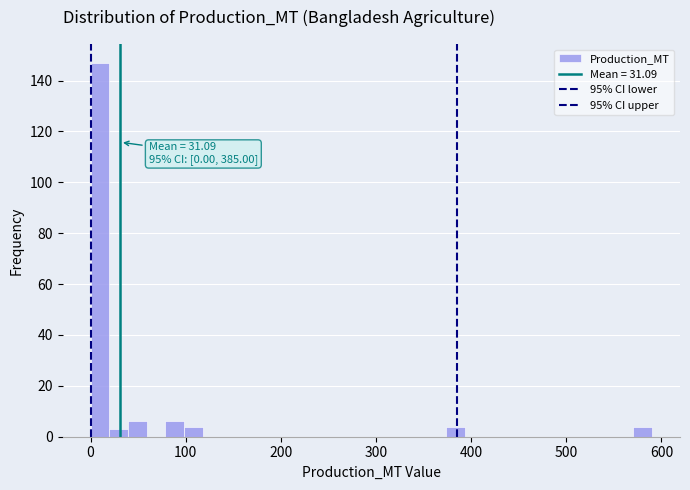

Around what value on the x-axis is the tallest bar? Give the approximate position of its centre, as read against the axis.

10